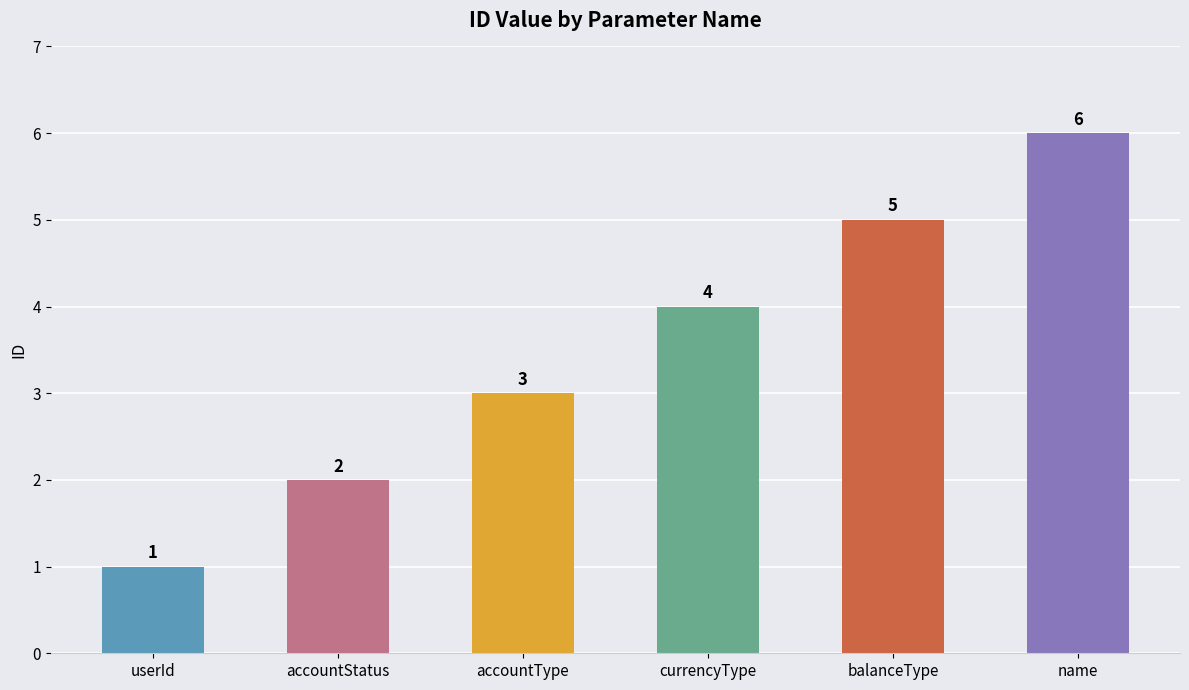

What is the change in value from userId to balanceType?

+4